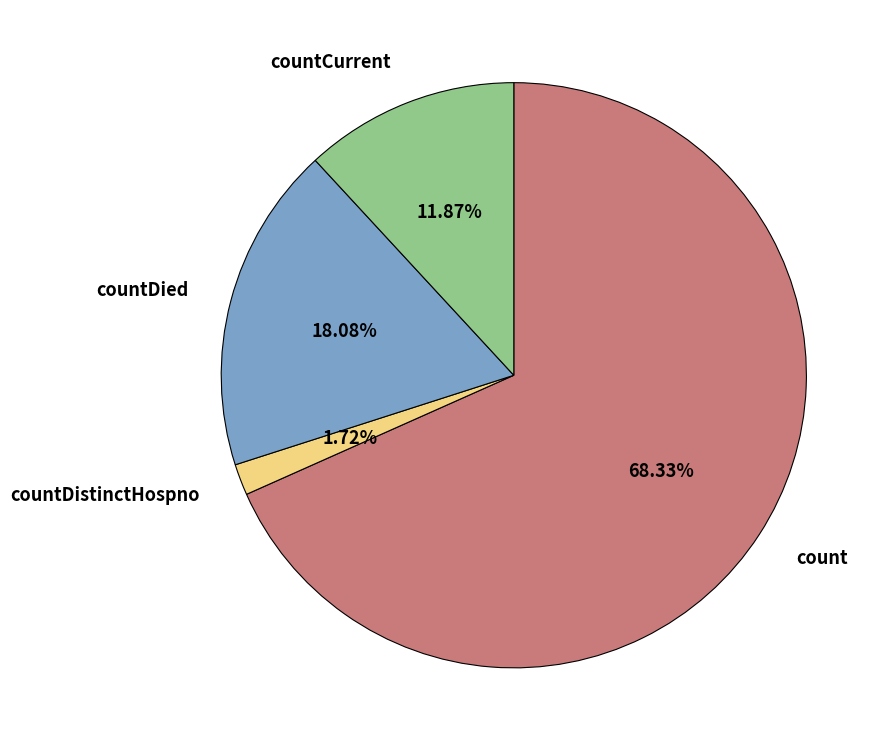

True or false: count accounts for 79% of the total.

False